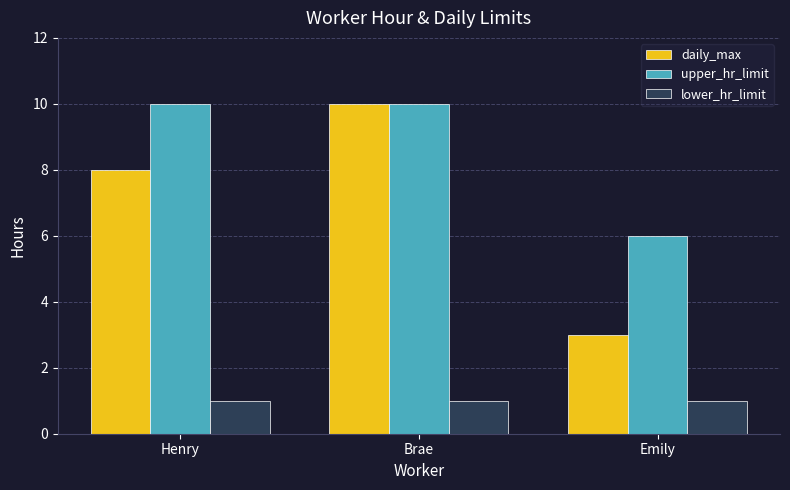

How many data points in upper_hr_limit are less than 10?

1